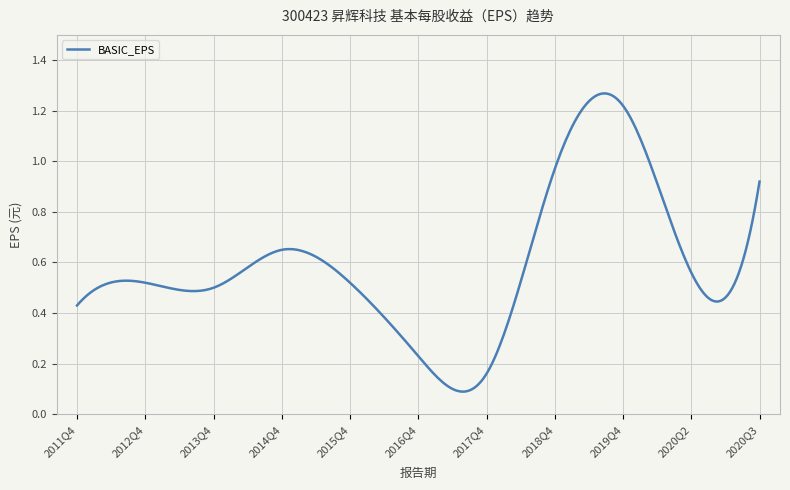

How many interior local peaks (higher than both neighbors) does the data have?

3